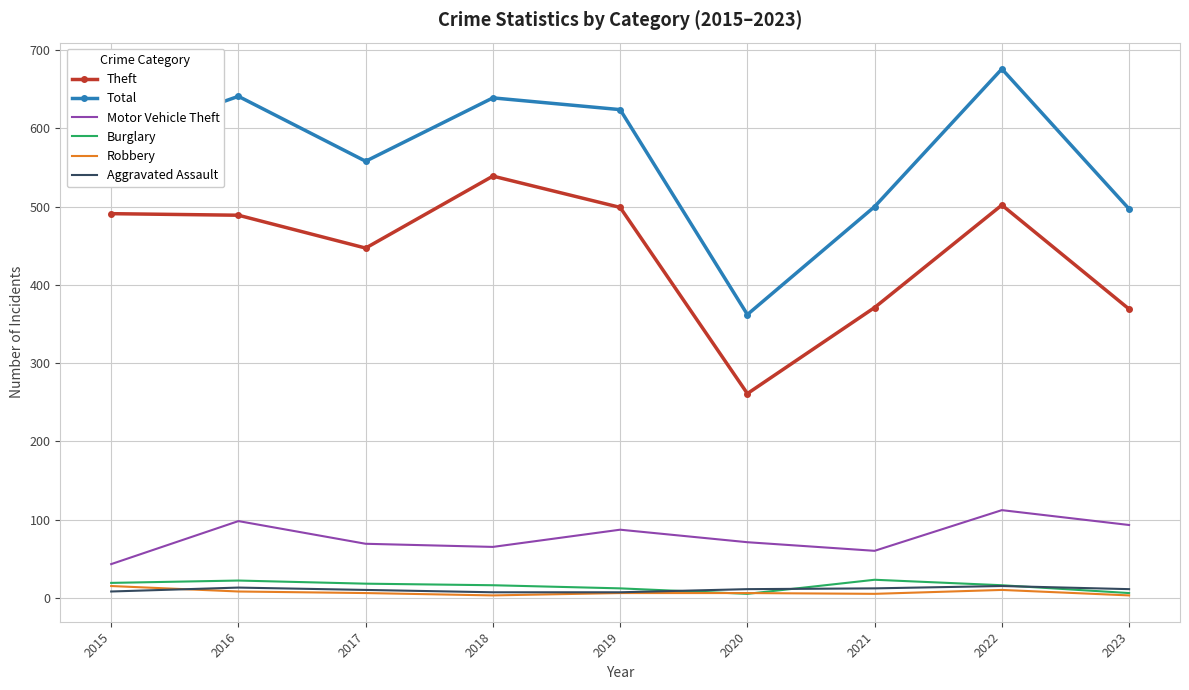

Which series has the largest total across all categories?

Total